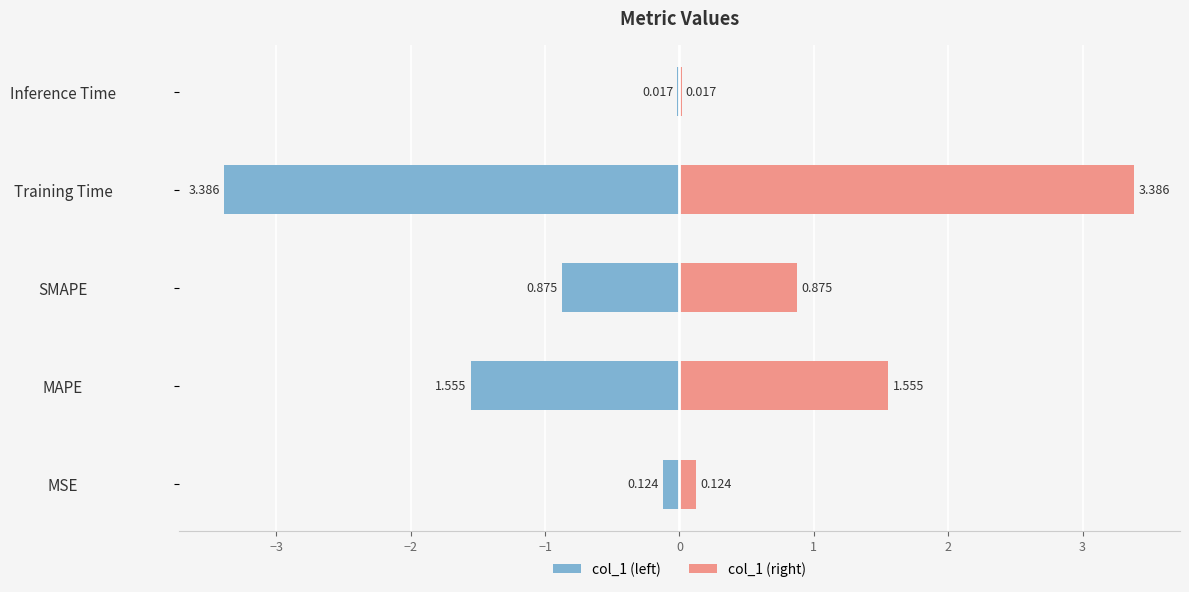

What is the minimum value shown in the chart?

-3.4